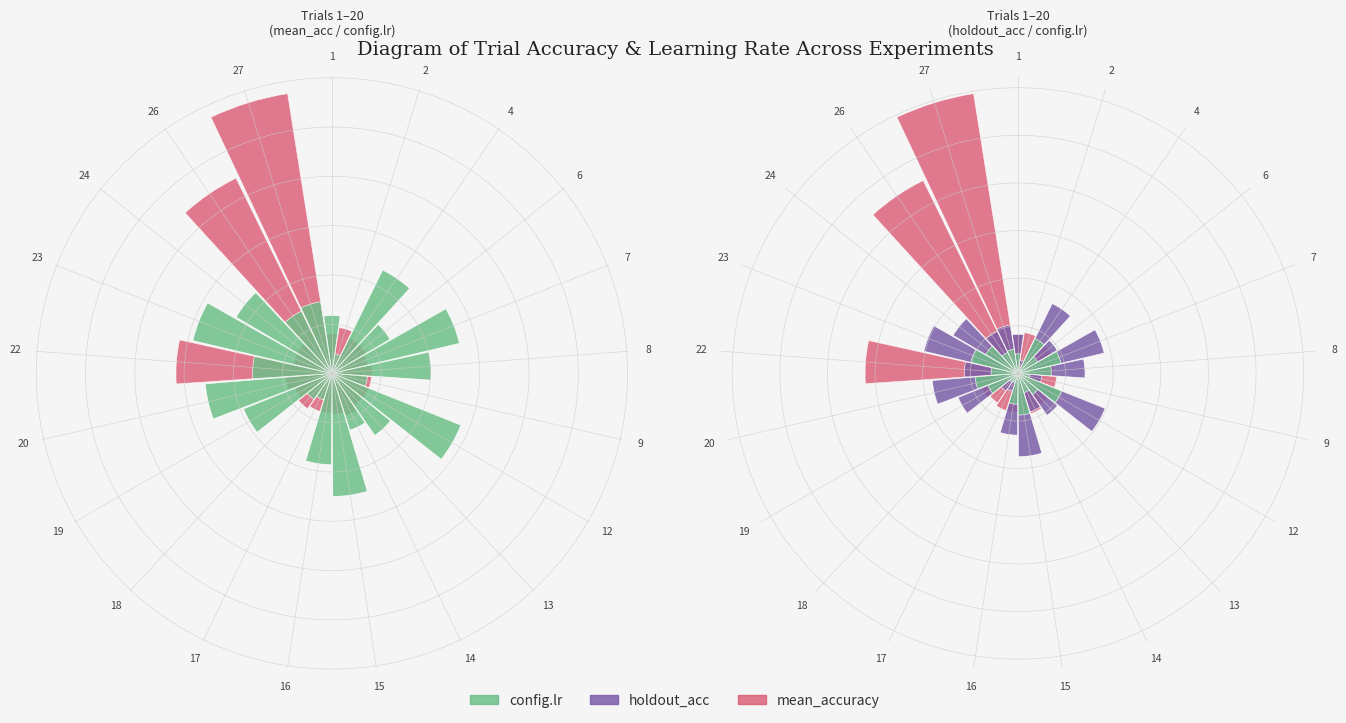

How many holdout_lr_overlay values are between 0 and 1?

21